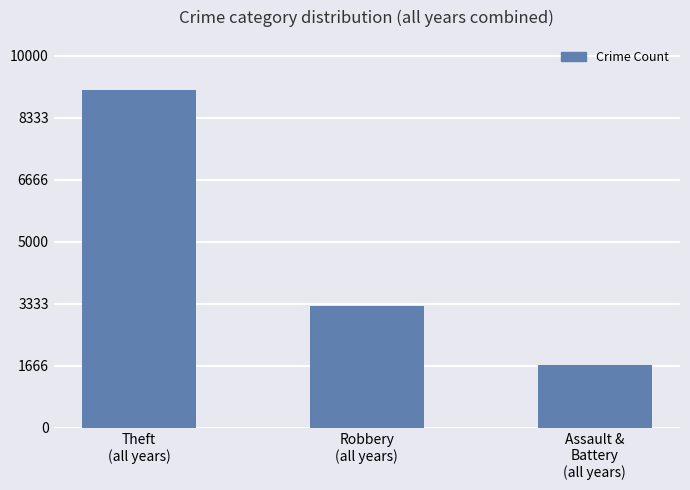

What is the smallest value displayed?

1686